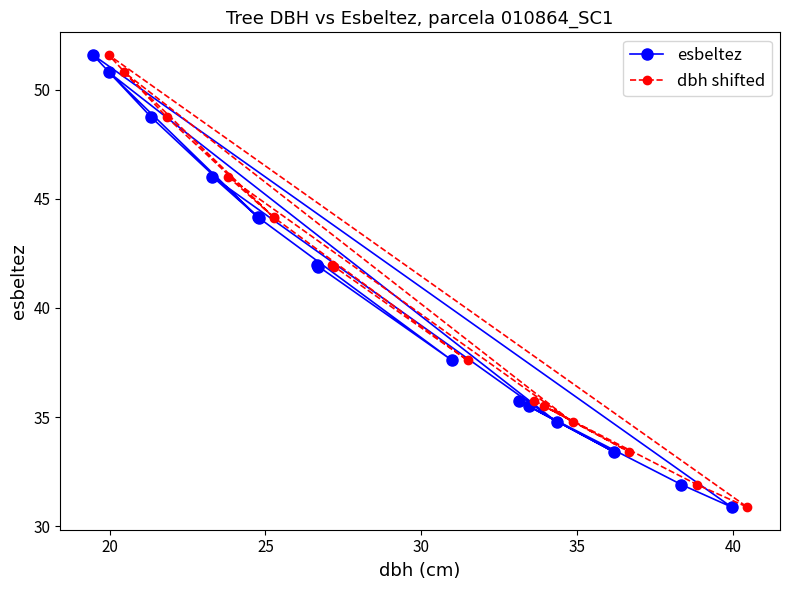

True or false: dbh shifted has more than 1 interior local peaks.

True